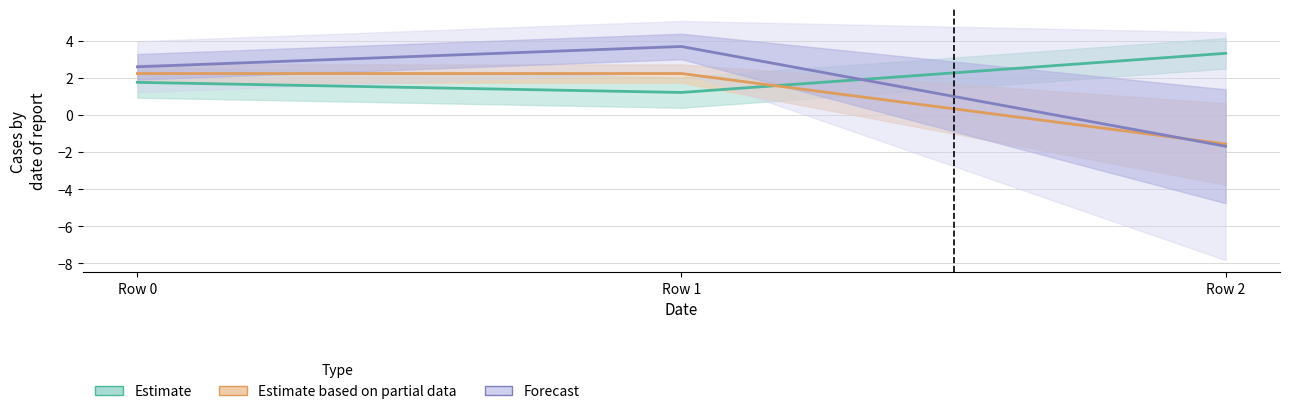

What is the sum of all col_6 values?

2.9